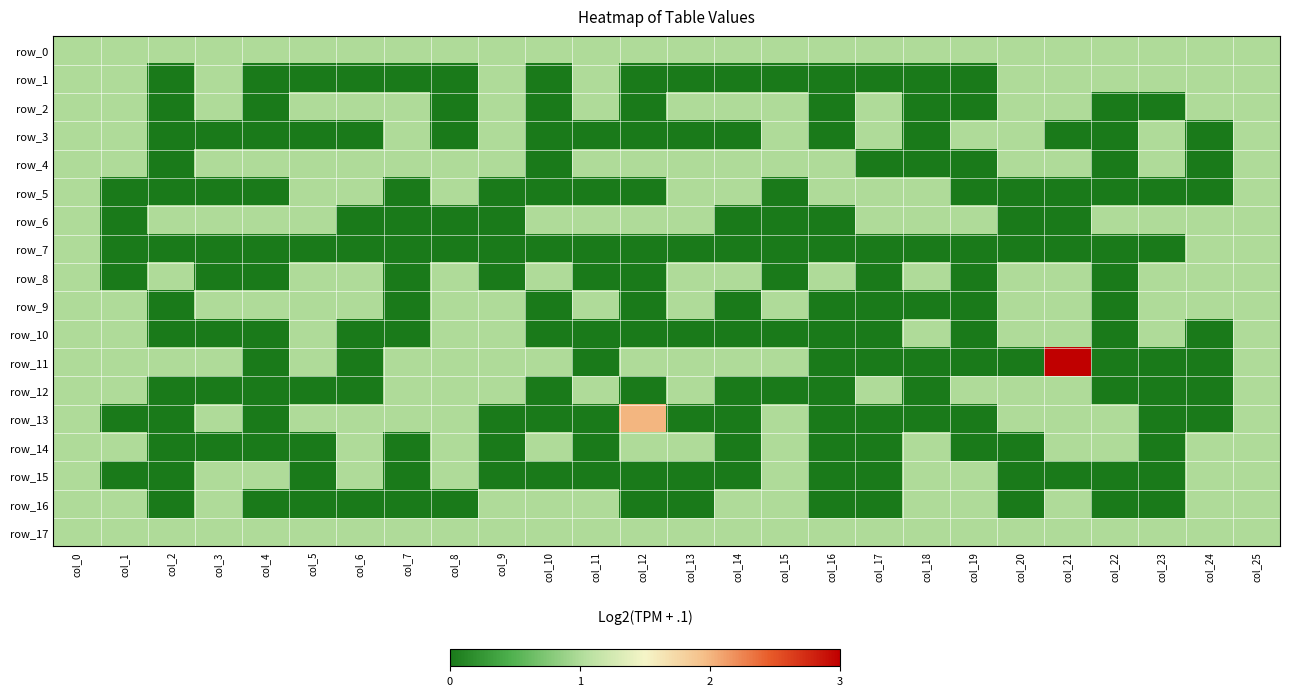

Reading left to right, what are all the values shown in this chart?

row_0: col_0=1	col_1=1	col_2=1	col_3=1	col_4=1	col_5=1	col_6=1	col_7=1	col_8=1	col_9=1	col_10=1	col_11=1	col_12=1	col_13=1	col_14=1	col_15=1	col_16=1	col_17=1	col_18=1	col_19=1	col_20=1	col_21=1	col_22=1	col_23=1	col_24=1	col_25=1
row_1: col_0=1	col_1=1	col_2=0	col_3=1	col_4=0	col_5=0	col_6=0	col_7=0	col_8=0	col_9=1	col_10=0	col_11=1	col_12=0	col_13=0	col_14=0	col_15=0	col_16=0	col_17=0	col_18=0	col_19=0	col_20=1	col_21=1	col_22=1	col_23=1	col_24=1	col_25=1
row_2: col_0=1	col_1=1	col_2=0	col_3=1	col_4=0	col_5=1	col_6=1	col_7=1	col_8=0	col_9=1	col_10=0	col_11=1	col_12=0	col_13=1	col_14=1	col_15=1	col_16=0	col_17=1	col_18=0	col_19=0	col_20=1	col_21=1	col_22=0	col_23=0	col_24=1	col_25=1
row_3: col_0=1	col_1=1	col_2=0	col_3=0	col_4=0	col_5=0	col_6=0	col_7=1	col_8=0	col_9=1	col_10=0	col_11=0	col_12=0	col_13=0	col_14=0	col_15=1	col_16=0	col_17=1	col_18=0	col_19=1	col_20=1	col_21=0	col_22=0	col_23=1	col_24=0	col_25=1
row_4: col_0=1	col_1=1	col_2=0	col_3=1	col_4=1	col_5=1	col_6=1	col_7=1	col_8=1	col_9=1	col_10=0	col_11=1	col_12=1	col_13=1	col_14=1	col_15=1	col_16=1	col_17=0	col_18=0	col_19=0	col_20=1	col_21=1	col_22=0	col_23=1	col_24=0	col_25=1
row_5: col_0=1	col_1=0	col_2=0	col_3=0	col_4=0	col_5=1	col_6=1	col_7=0	col_8=1	col_9=0	col_10=0	col_11=0	col_12=0	col_13=1	col_14=1	col_15=0	col_16=1	col_17=1	col_18=1	col_19=0	col_20=0	col_21=0	col_22=0	col_23=0	col_24=0	col_25=1
row_6: col_0=1	col_1=0	col_2=1	col_3=1	col_4=1	col_5=1	col_6=0	col_7=0	col_8=0	col_9=0	col_10=1	col_11=1	col_12=1	col_13=1	col_14=0	col_15=0	col_16=0	col_17=1	col_18=1	col_19=1	col_20=0	col_21=0	col_22=1	col_23=1	col_24=1	col_25=1
row_7: col_0=1	col_1=0	col_2=0	col_3=0	col_4=0	col_5=0	col_6=0	col_7=0	col_8=0	col_9=0	col_10=0	col_11=0	col_12=0	col_13=0	col_14=0	col_15=0	col_16=0	col_17=0	col_18=0	col_19=0	col_20=0	col_21=0	col_22=0	col_23=0	col_24=1	col_25=1
row_8: col_0=1	col_1=0	col_2=1	col_3=0	col_4=0	col_5=1	col_6=1	col_7=0	col_8=1	col_9=0	col_10=1	col_11=0	col_12=0	col_13=1	col_14=1	col_15=0	col_16=1	col_17=0	col_18=1	col_19=0	col_20=1	col_21=1	col_22=0	col_23=1	col_24=1	col_25=1
row_9: col_0=1	col_1=1	col_2=0	col_3=1	col_4=1	col_5=1	col_6=1	col_7=0	col_8=1	col_9=1	col_10=0	col_11=1	col_12=0	col_13=1	col_14=0	col_15=1	col_16=0	col_17=0	col_18=0	col_19=0	col_20=1	col_21=1	col_22=0	col_23=1	col_24=1	col_25=1
row_10: col_0=1	col_1=1	col_2=0	col_3=0	col_4=0	col_5=1	col_6=0	col_7=0	col_8=1	col_9=1	col_10=0	col_11=0	col_12=0	col_13=0	col_14=0	col_15=0	col_16=0	col_17=0	col_18=1	col_19=0	col_20=1	col_21=1	col_22=0	col_23=1	col_24=0	col_25=1
row_11: col_0=1	col_1=1	col_2=1	col_3=1	col_4=0	col_5=1	col_6=0	col_7=1	col_8=1	col_9=1	col_10=1	col_11=0	col_12=1	col_13=1	col_14=1	col_15=1	col_16=0	col_17=0	col_18=0	col_19=0	col_20=0	col_21=3	col_22=0	col_23=0	col_24=0	col_25=1
row_12: col_0=1	col_1=1	col_2=0	col_3=0	col_4=0	col_5=0	col_6=0	col_7=1	col_8=1	col_9=1	col_10=0	col_11=1	col_12=0	col_13=1	col_14=0	col_15=0	col_16=0	col_17=1	col_18=0	col_19=1	col_20=1	col_21=1	col_22=0	col_23=0	col_24=0	col_25=1
row_13: col_0=1	col_1=0	col_2=0	col_3=1	col_4=0	col_5=1	col_6=1	col_7=1	col_8=1	col_9=0	col_10=0	col_11=0	col_12=2	col_13=0	col_14=0	col_15=1	col_16=0	col_17=0	col_18=0	col_19=0	col_20=1	col_21=1	col_22=1	col_23=0	col_24=0	col_25=1
row_14: col_0=1	col_1=1	col_2=0	col_3=0	col_4=0	col_5=0	col_6=1	col_7=0	col_8=1	col_9=0	col_10=1	col_11=0	col_12=1	col_13=1	col_14=0	col_15=1	col_16=0	col_17=0	col_18=1	col_19=0	col_20=0	col_21=1	col_22=1	col_23=0	col_24=1	col_25=1
row_15: col_0=1	col_1=0	col_2=0	col_3=1	col_4=1	col_5=0	col_6=1	col_7=0	col_8=1	col_9=0	col_10=0	col_11=0	col_12=0	col_13=0	col_14=0	col_15=1	col_16=0	col_17=0	col_18=1	col_19=1	col_20=0	col_21=0	col_22=0	col_23=0	col_24=1	col_25=1
row_16: col_0=1	col_1=1	col_2=0	col_3=1	col_4=0	col_5=0	col_6=0	col_7=0	col_8=0	col_9=1	col_10=1	col_11=1	col_12=0	col_13=0	col_14=1	col_15=1	col_16=0	col_17=0	col_18=1	col_19=1	col_20=0	col_21=1	col_22=0	col_23=0	col_24=1	col_25=1
row_17: col_0=1	col_1=1	col_2=1	col_3=1	col_4=1	col_5=1	col_6=1	col_7=1	col_8=1	col_9=1	col_10=1	col_11=1	col_12=1	col_13=1	col_14=1	col_15=1	col_16=1	col_17=1	col_18=1	col_19=1	col_20=1	col_21=1	col_22=1	col_23=1	col_24=1	col_25=1